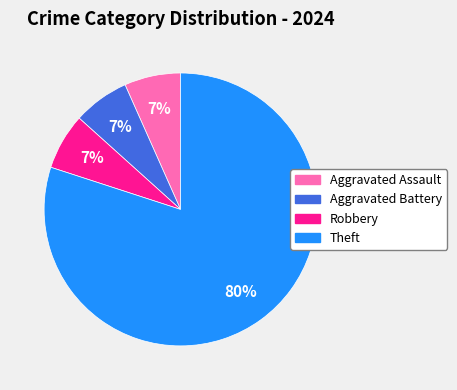

Does Theft account for over 50% of the chart?

Yes